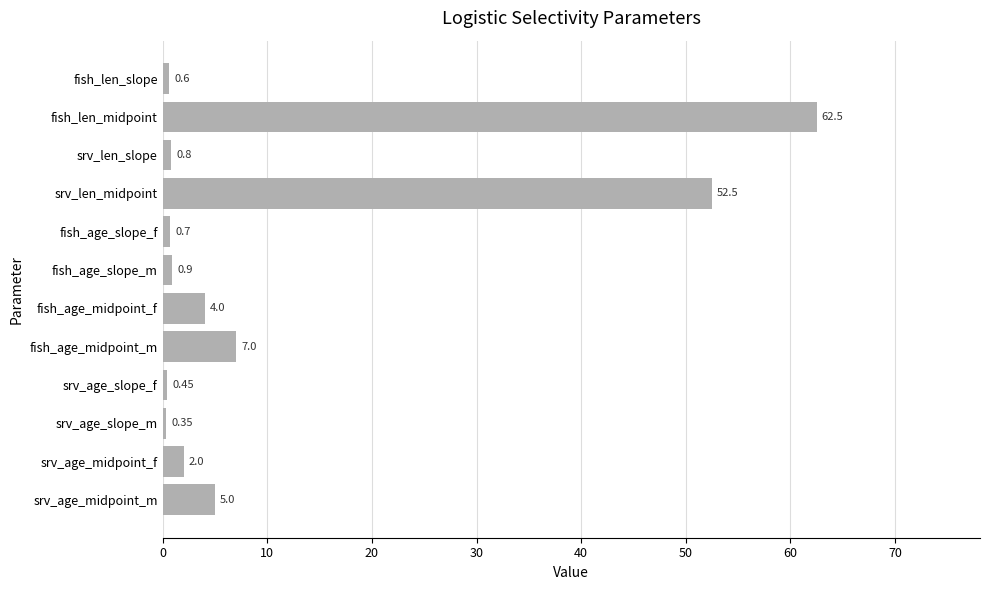

How many values are below 2?

6